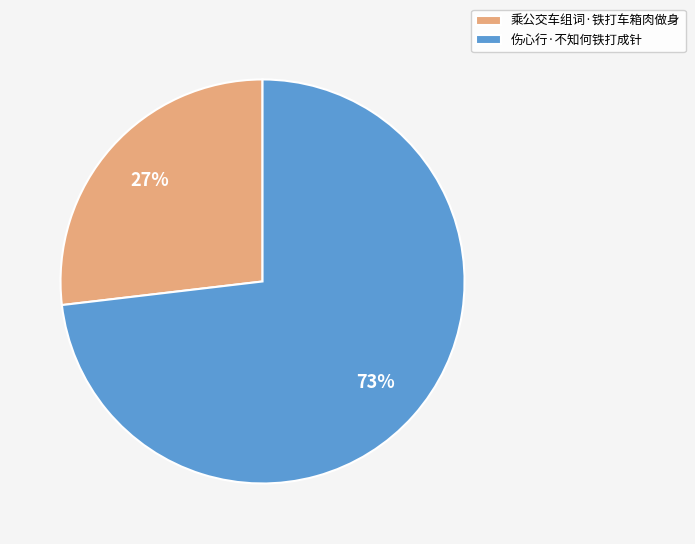

Rank the categories by value from lowest to highest.

乘公交车组词·铁打车箱肉做身, 伤心行·不知何铁打成针